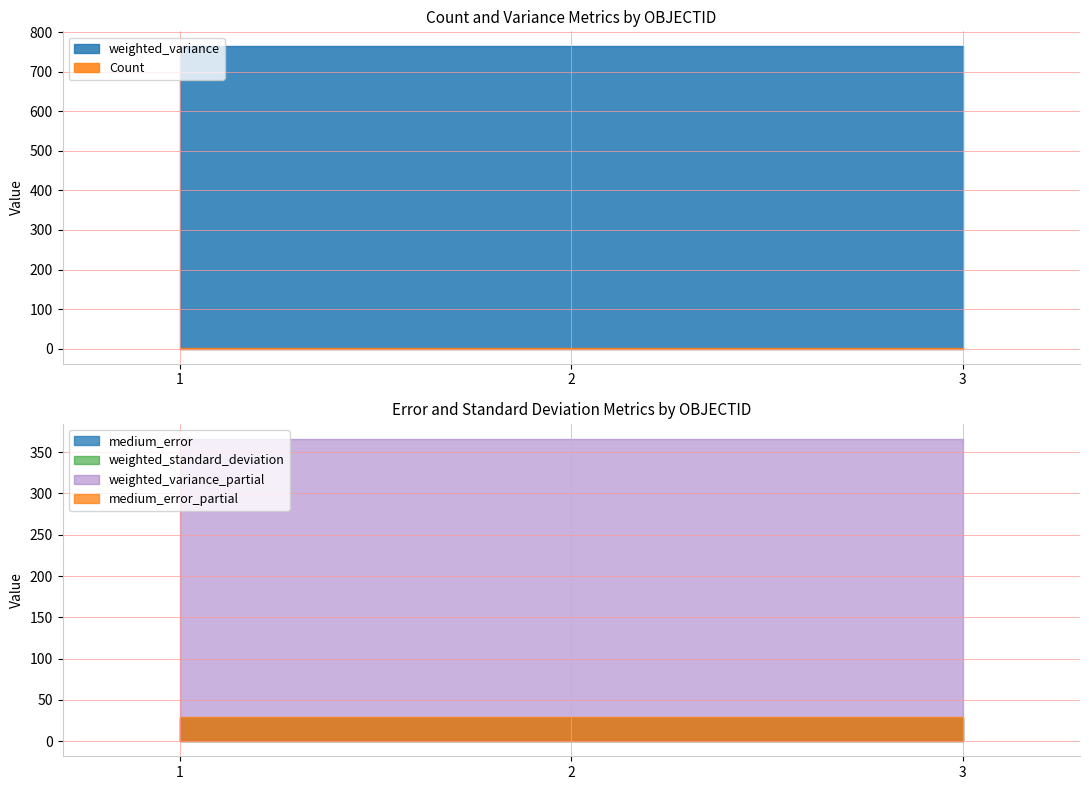

Which category has the lowest value in the Count series?

1